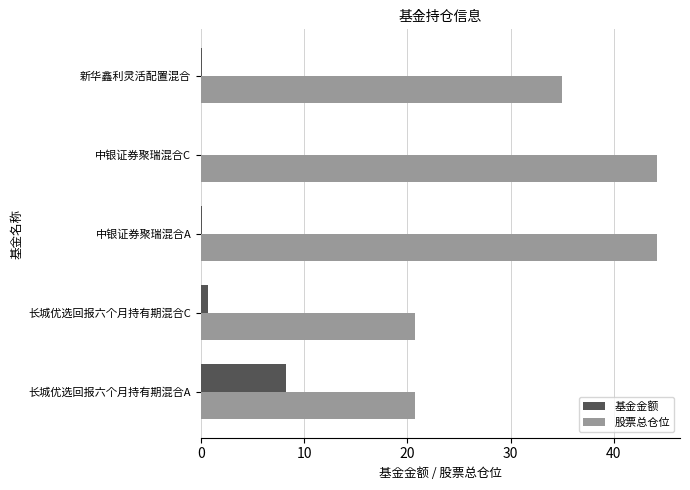

Is the value of 基金金额 at 中银证券聚瑞混合A greater than the value of 股票总仓位 at 中银证券聚瑞混合A?

No